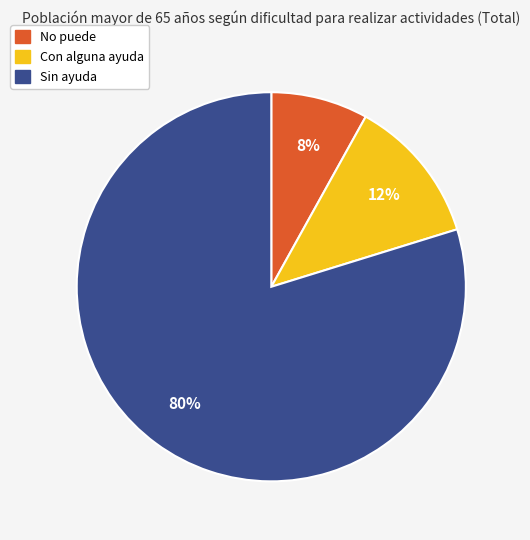

What is the smallest slice in the pie chart?

No puede